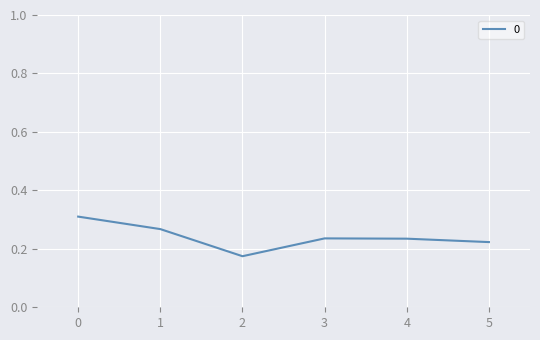

Is this an area chart (filled region under the line)?

No